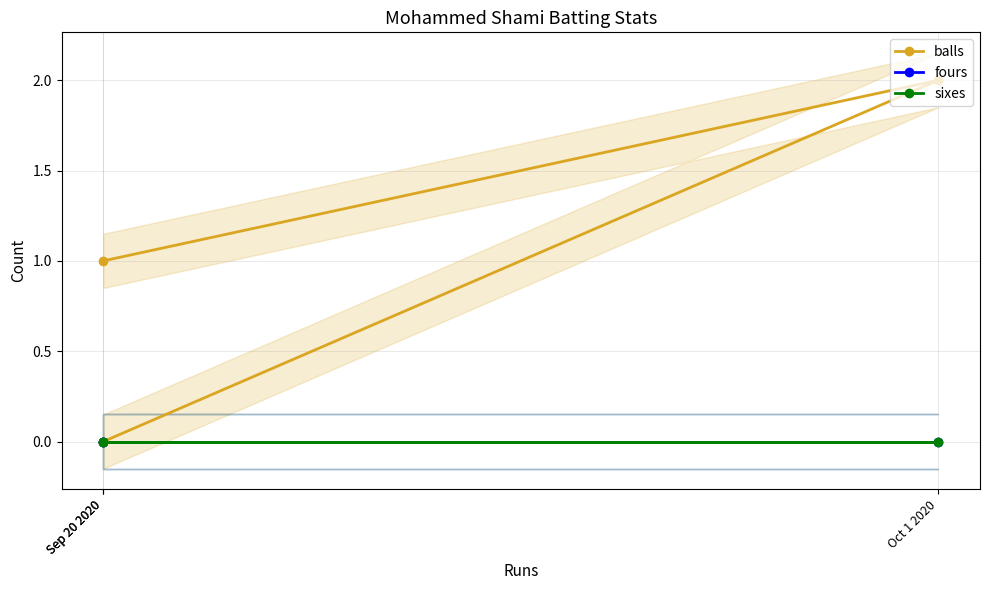

How many values in the balls series are below 1?

1